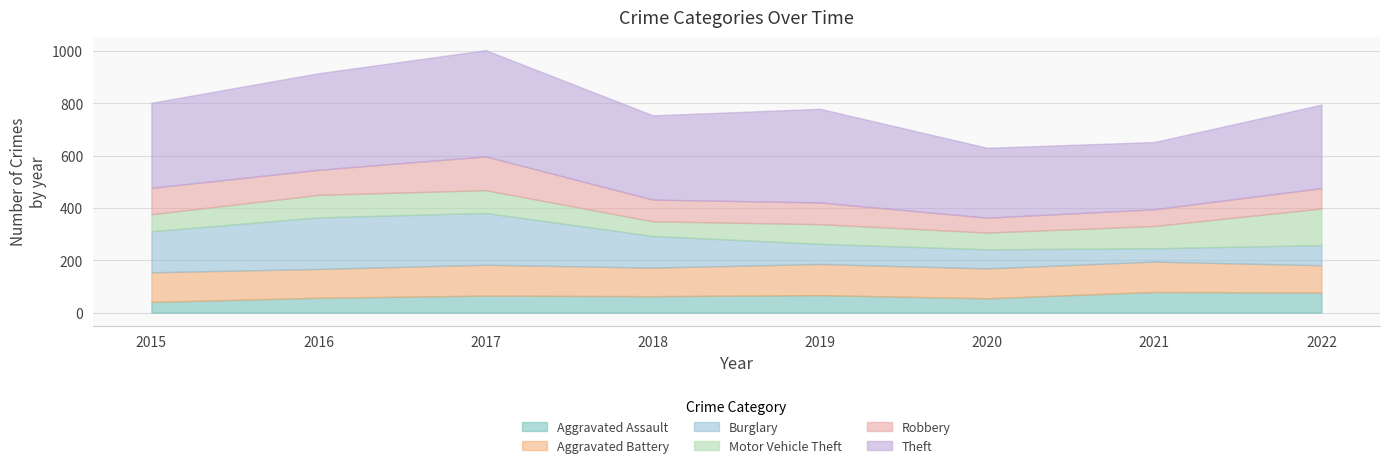

What is the value of the Aggravated Battery point at the 3rd from the left?

118